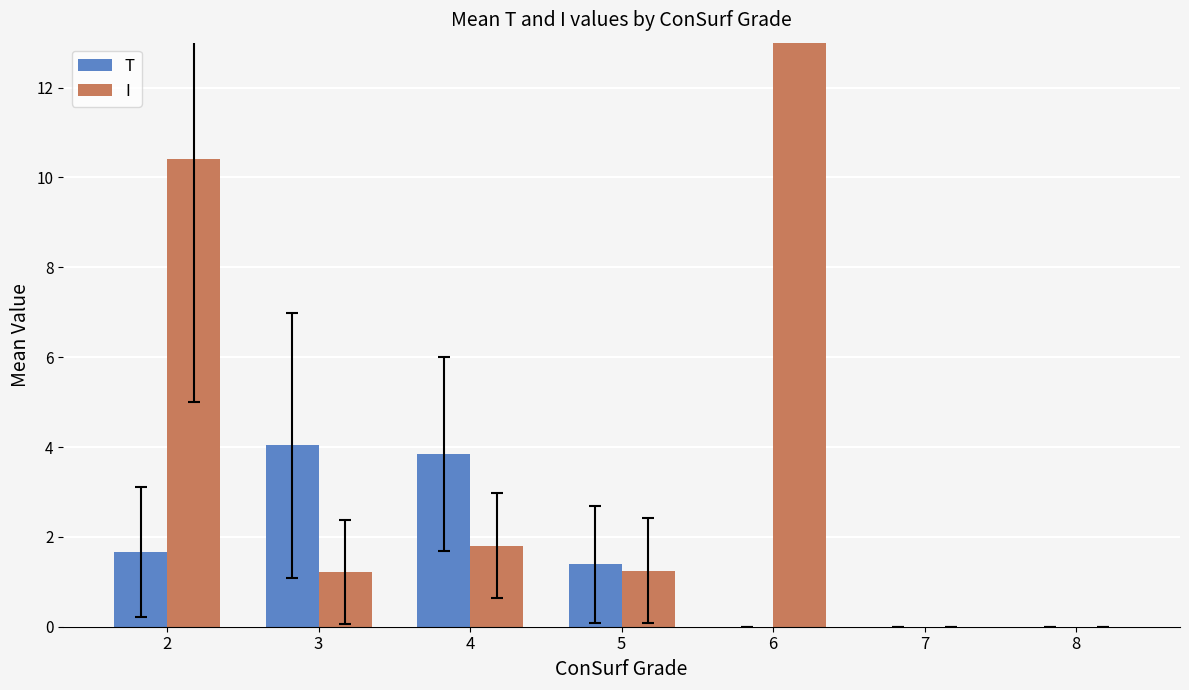

Read the T value at 5.

1.4